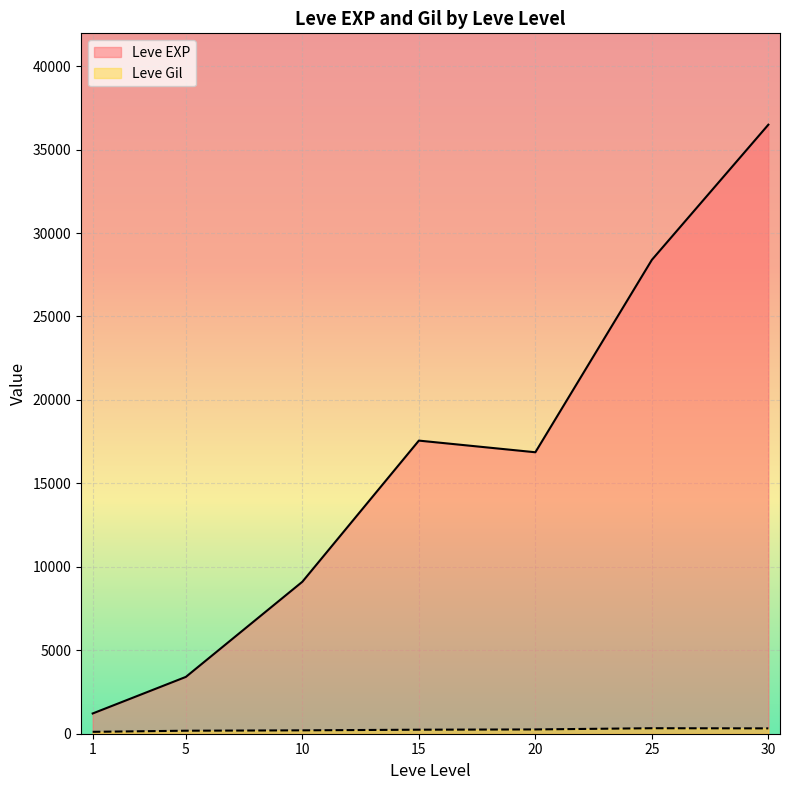

What is the lowest value of the Leve EXP series?

1213.3